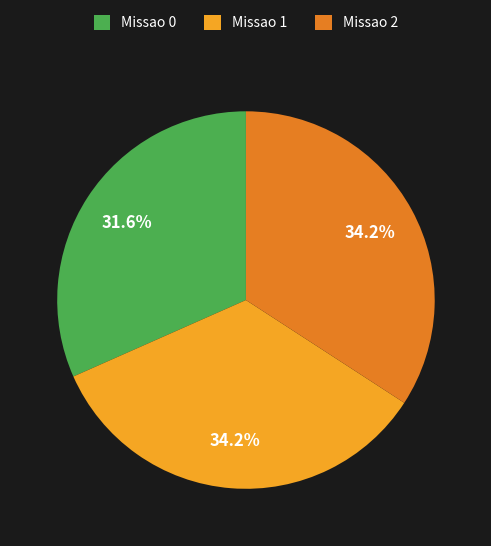

To the nearest percent, what portion does Missao 1 represent?

34%